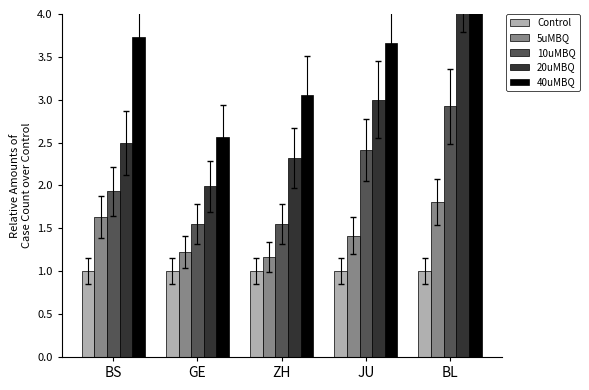

At how many categories does at least one series exceed 3?

4